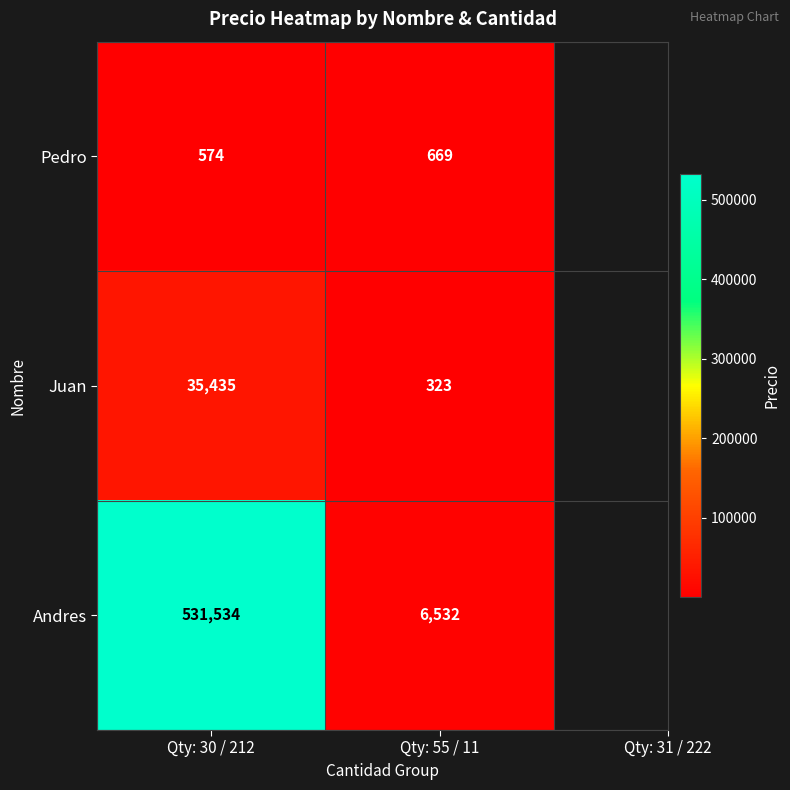

Between Qty: 30 / 212 and Qty: 55 / 11, which series saw the biggest shift?

Andres